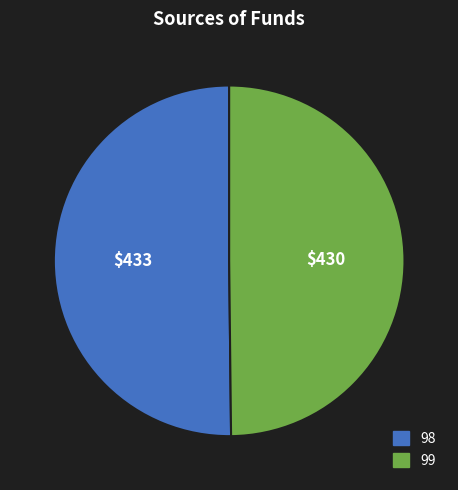

Combined, do 99 and 98 account for over 50%?

Yes